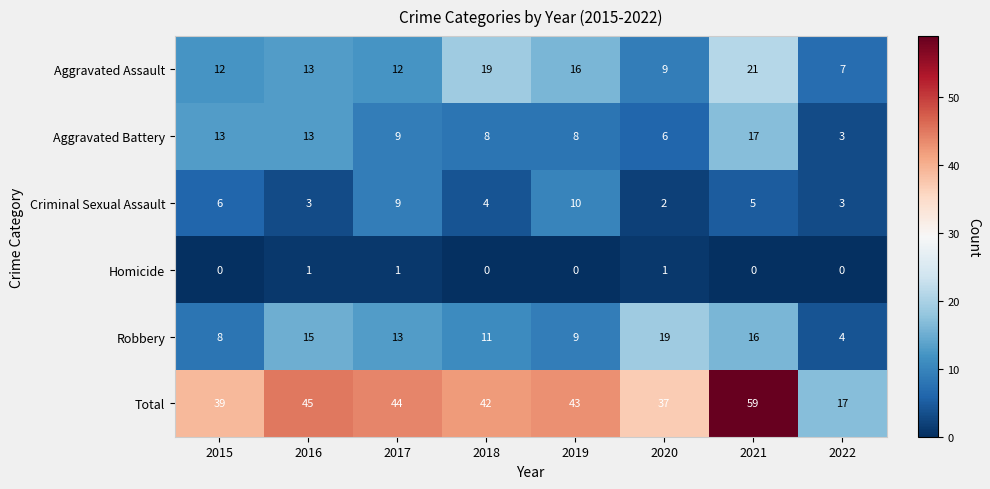

At which category does the chart reach its peak across all series?

2021